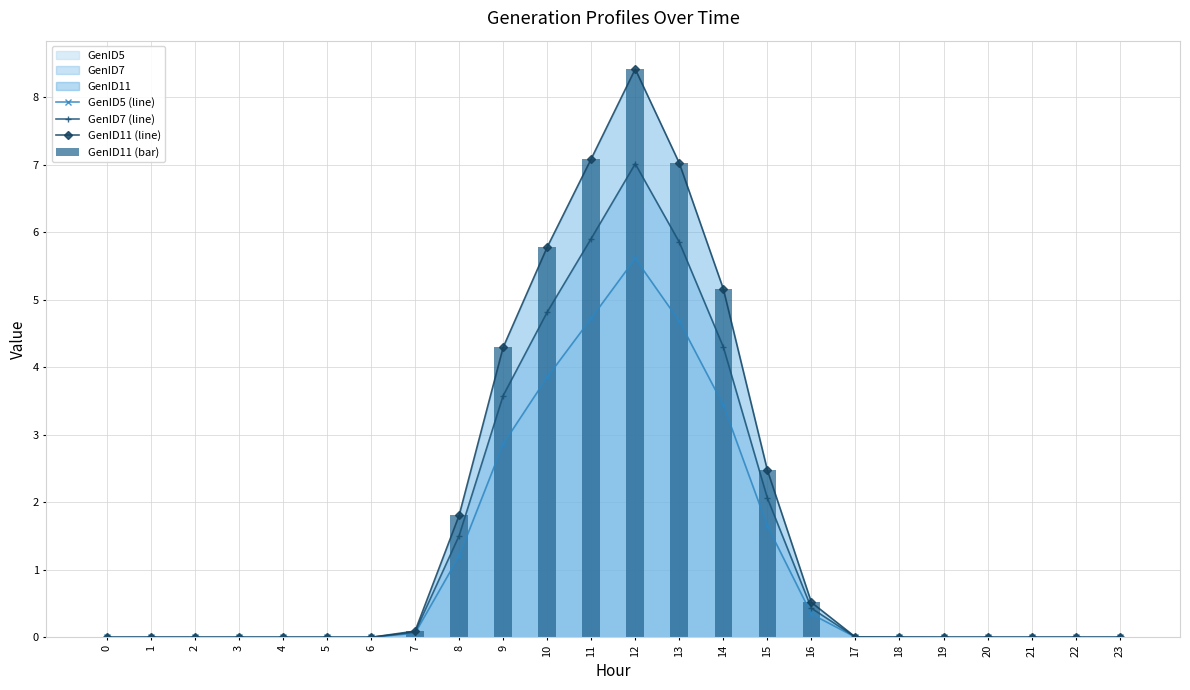

At 14, list the series in order from smallest to largest.

GenID5 (line), GenID7 (line), GenID11 (line), GenID11 (bar)